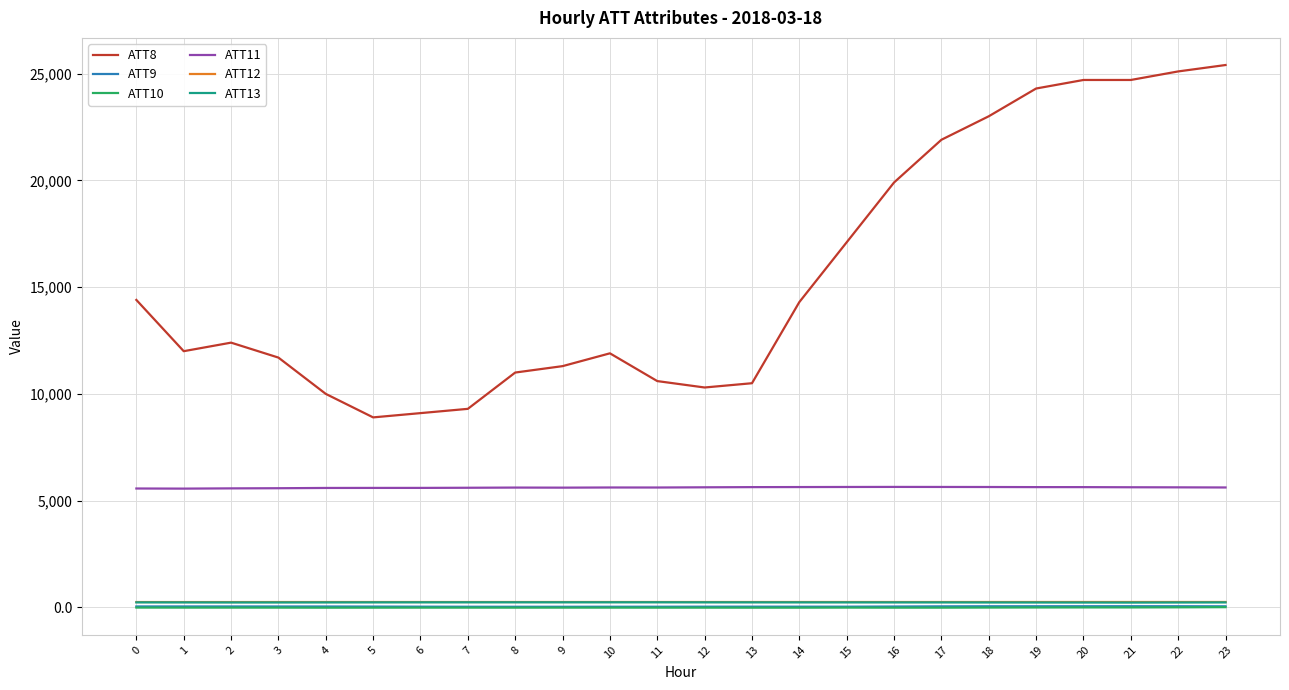

What are all the series names shown in the legend?

ATT8, ATT9, ATT10, ATT11, ATT12, ATT13